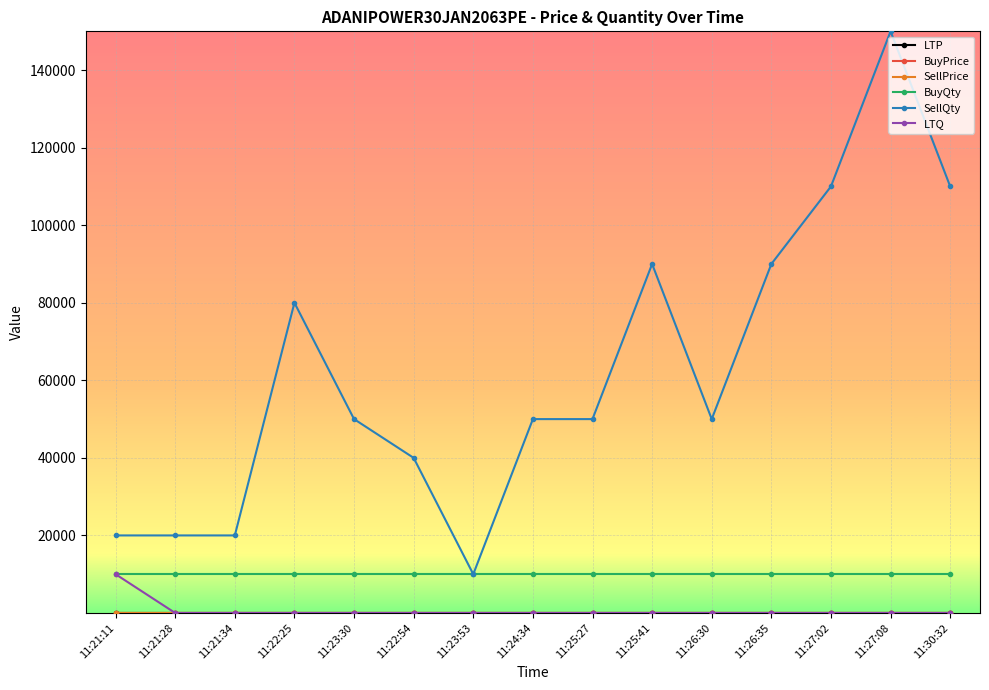

What is the label of the 11th point from the left?

11:26:30